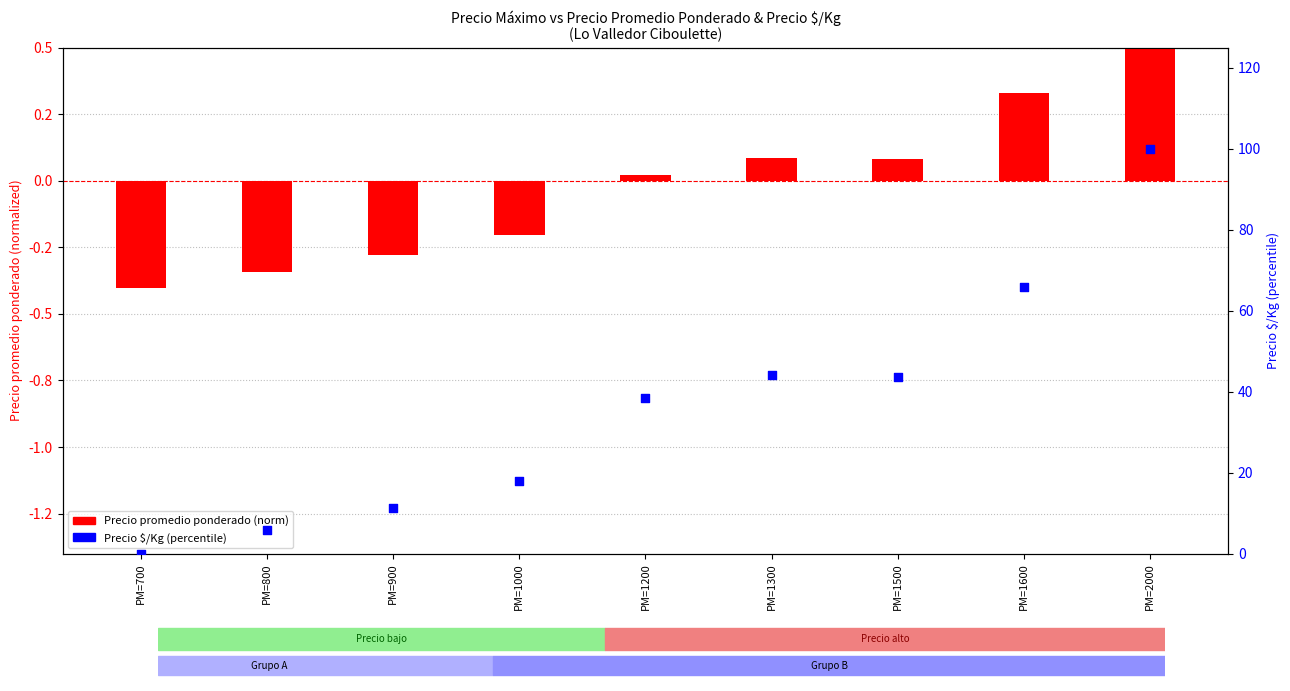

Which series reaches the maximum Y coordinate?

Precio $/Kg (percentile)